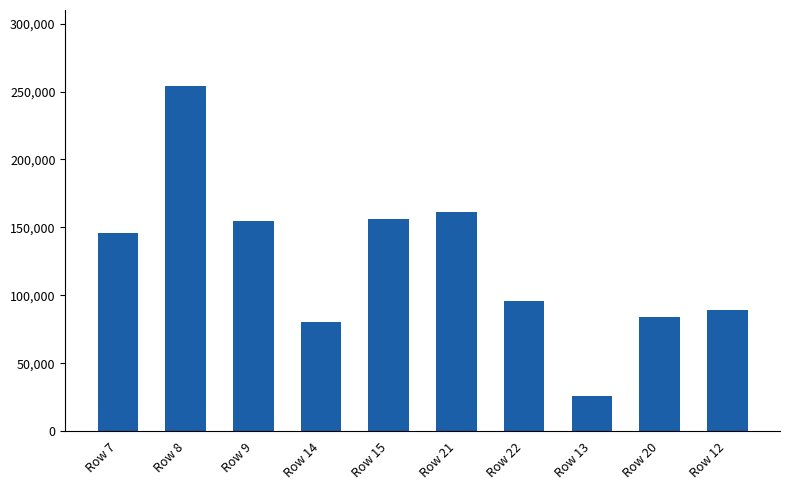

The chart shows a value of 161012.6 at Row 21. True or false?

True